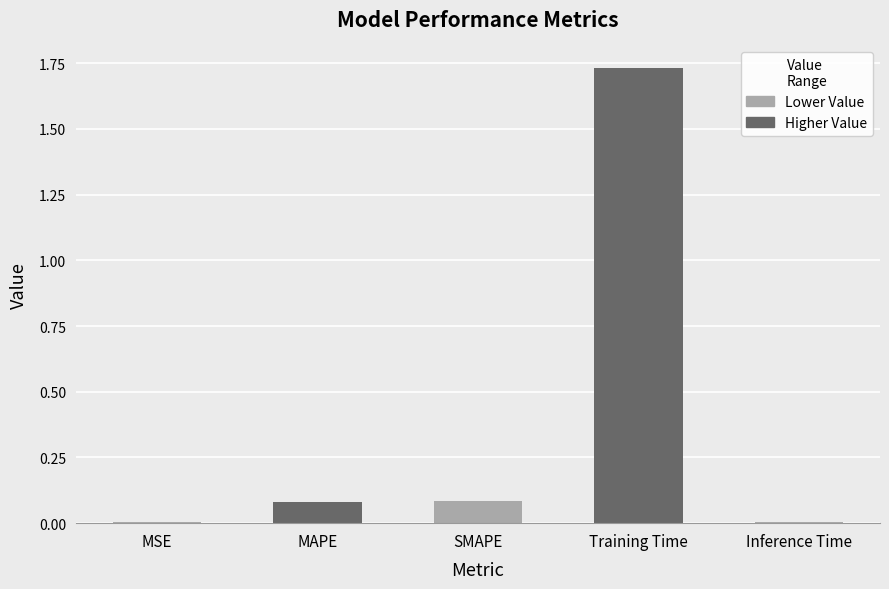

The chart shows a value of 0.0 at MSE. True or false?

True